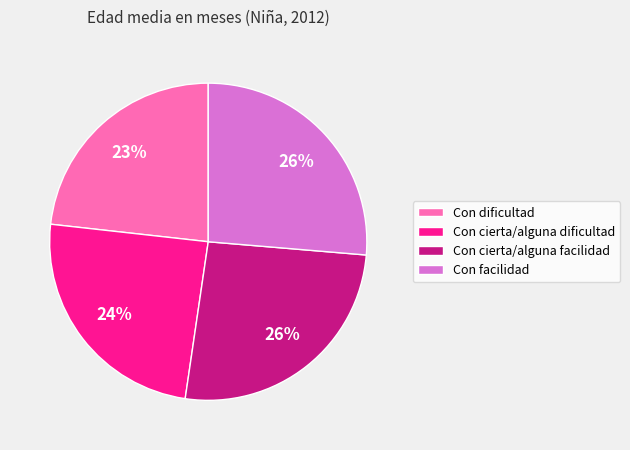

How many slices are in this pie chart?

4